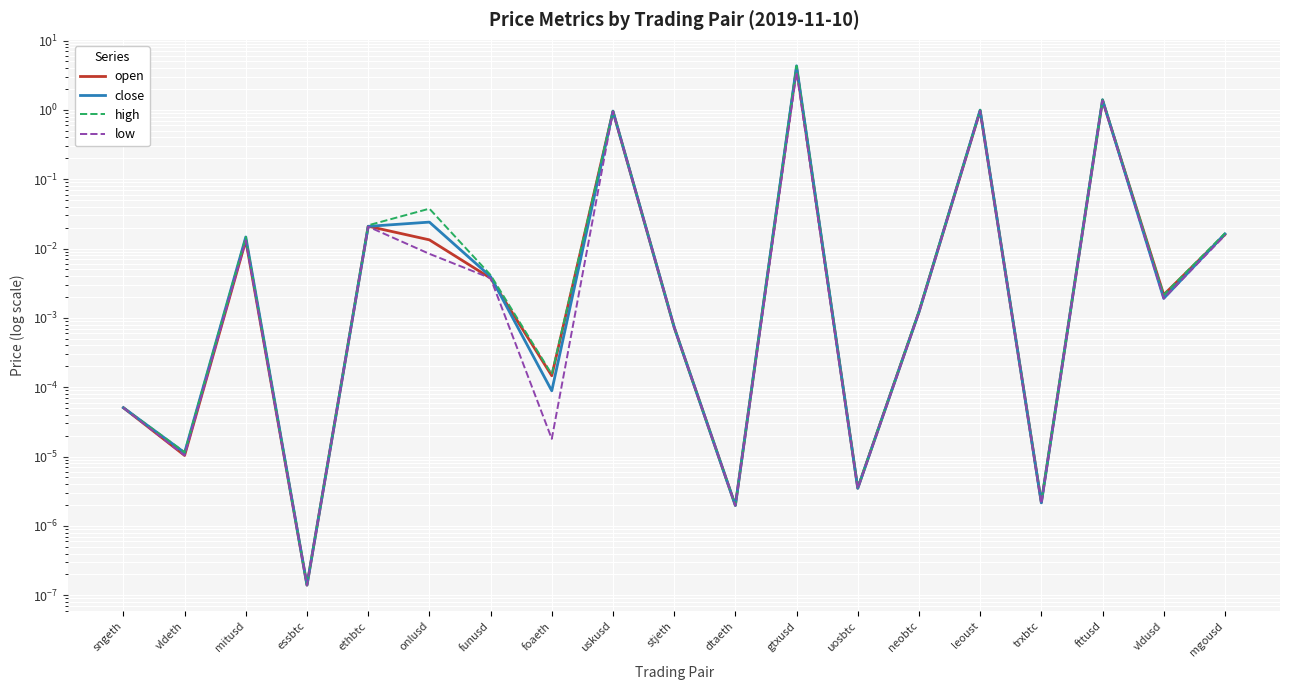

Is the value of close at leoust greater than the value of low at ethbtc?

Yes